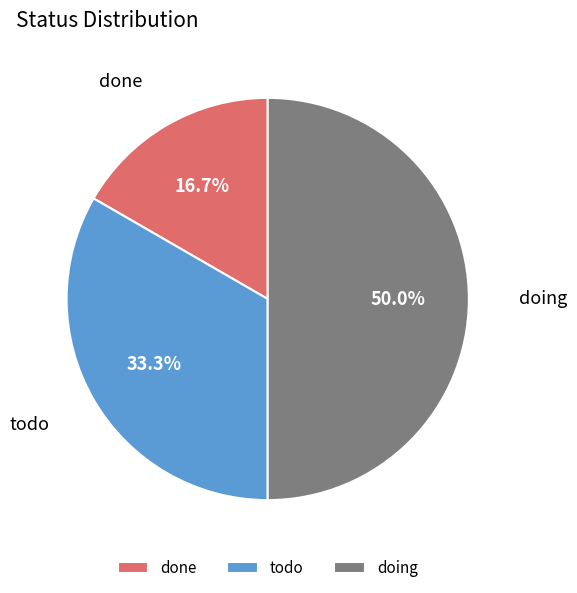

Combined, what portion of the pie is doing and todo?

83.3%